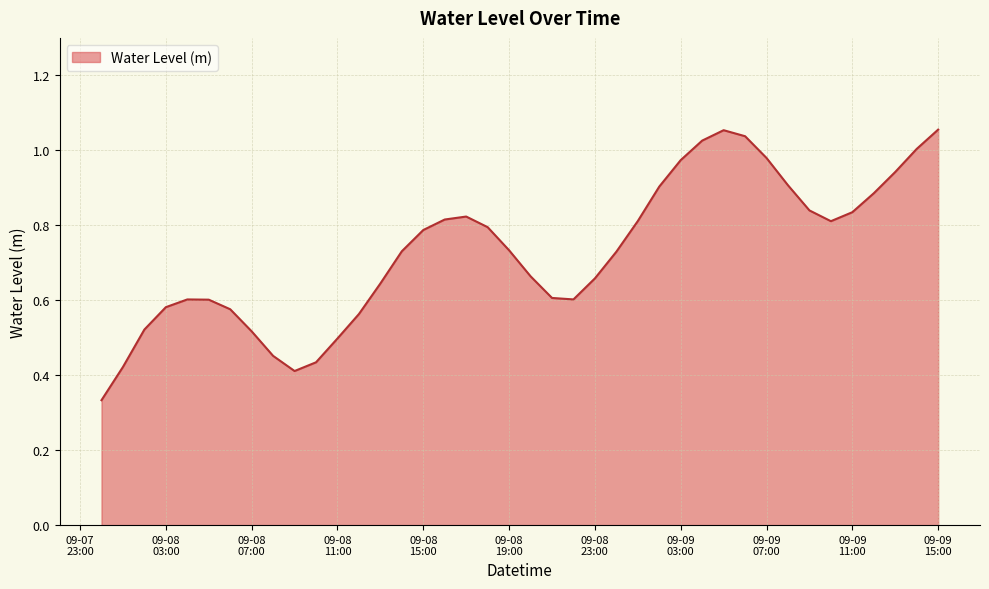

How many lines are shown in the chart?

1